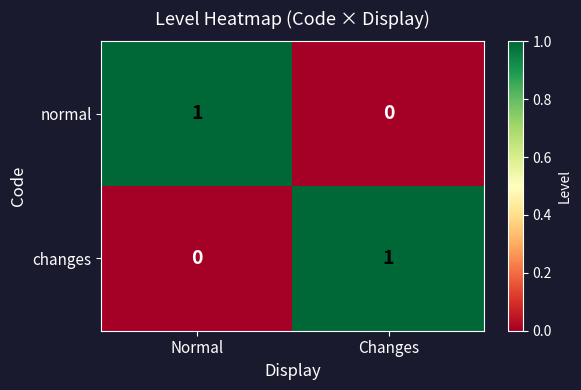

Is it true that normal equals 0 at Changes?

True